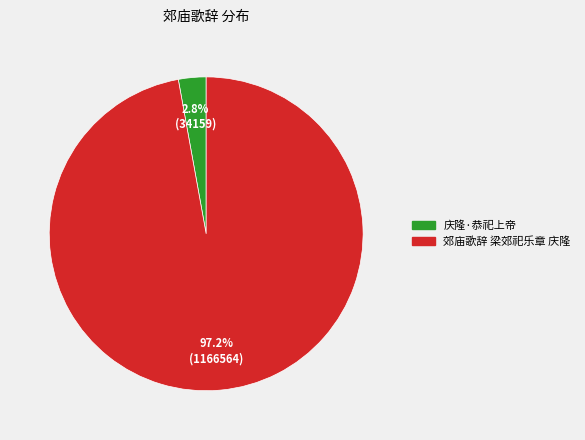

To the nearest percent, what portion does 庆隆·恭祀上帝 represent?

3%